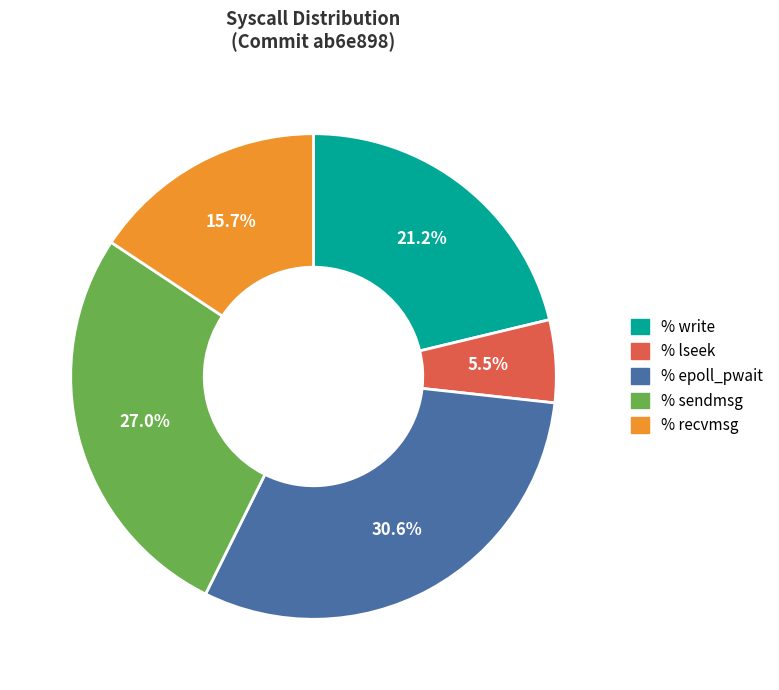

Does any single category account for the majority?

No